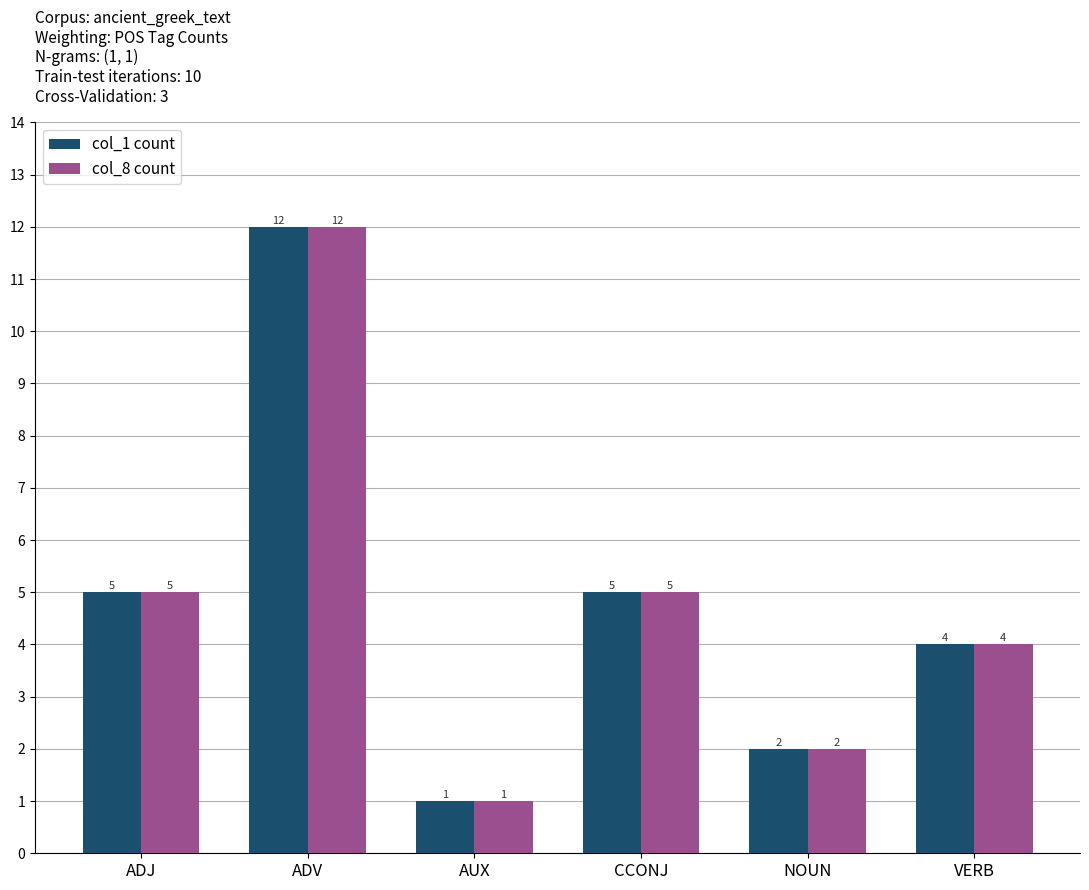

What is the label of the 5th bar from the left?

NOUN